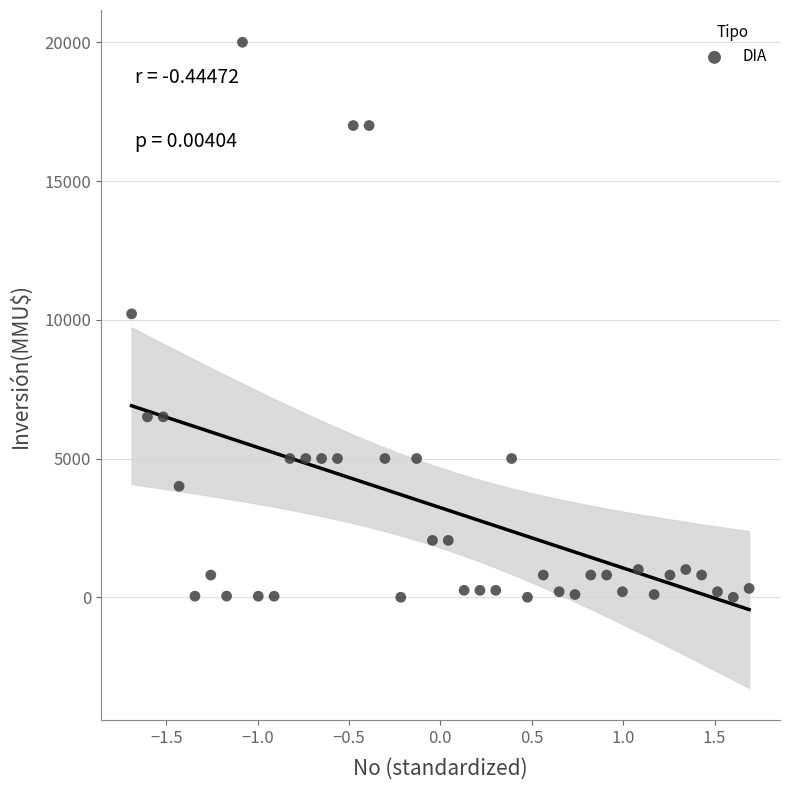

What is the range of Y values (max minus min)?

20000